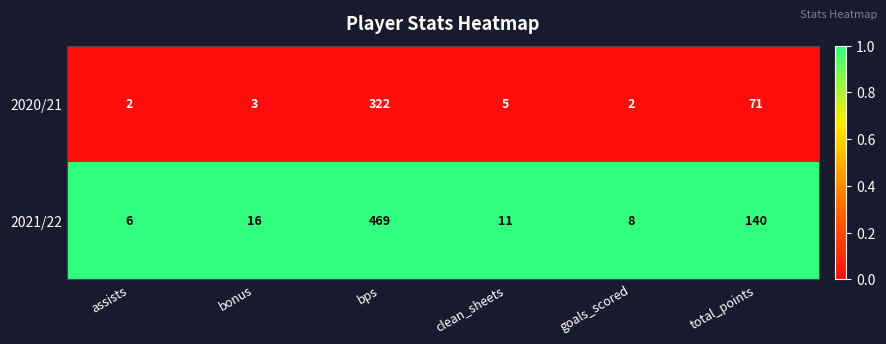

What is the maximum value shown in the chart?

469